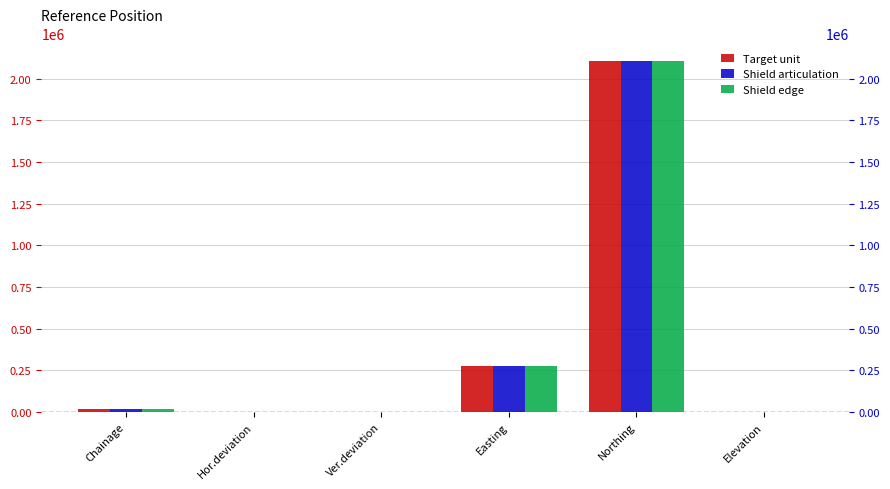

What is the highest value of the Shield edge series?

2107225.3